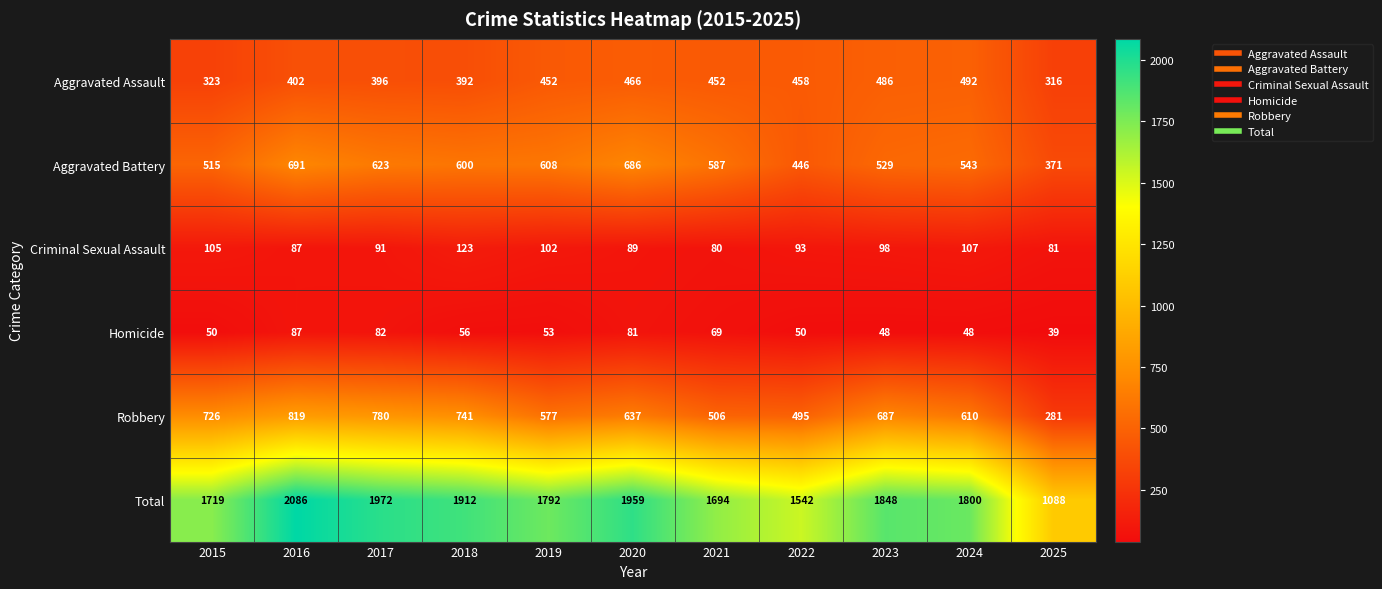

Which category has the lowest value across all series?

2025